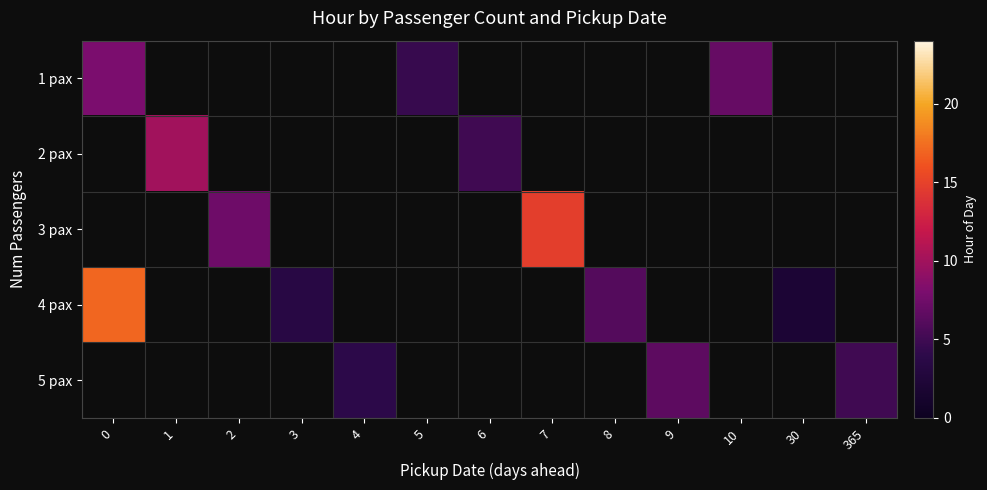

How many data points does each series have?

13